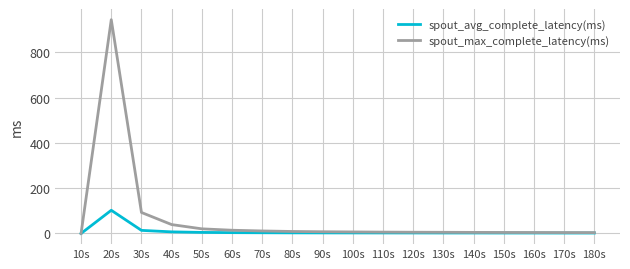

At 60s, list the series in order from smallest to largest.

spout_avg_complete_latency(ms), spout_max_complete_latency(ms)